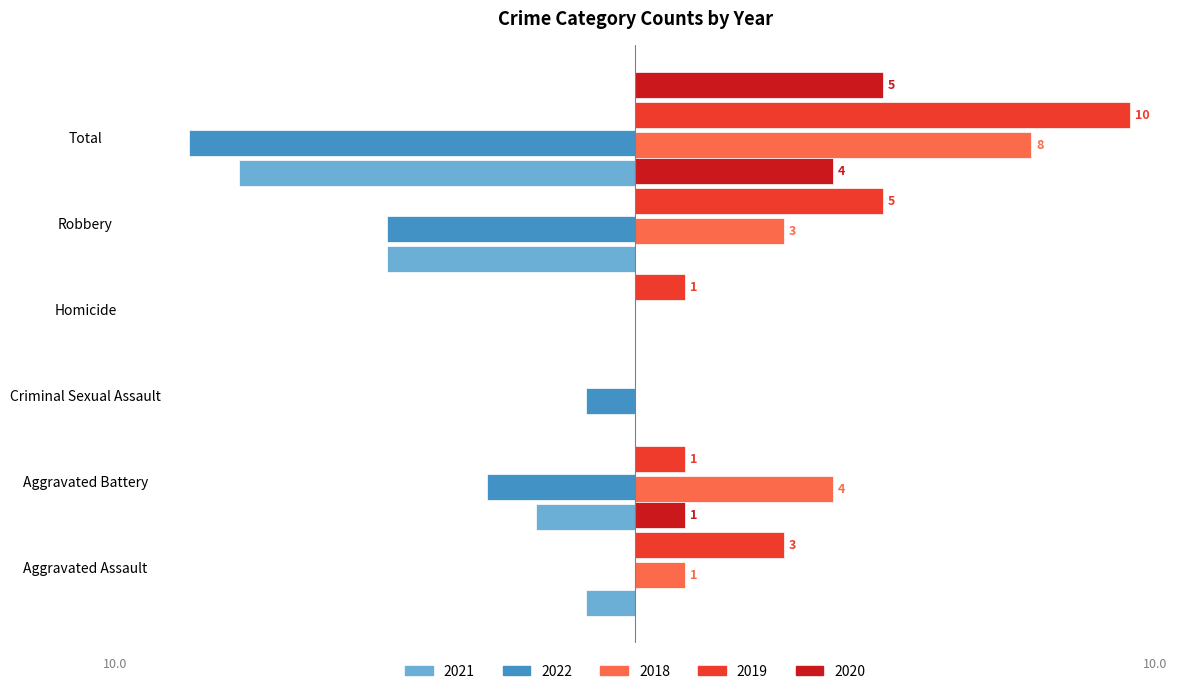

Rank the categories by 2020 value from highest to lowest.

Total, Robbery, Aggravated Assault, Aggravated Battery, Criminal Sexual Assault, Homicide